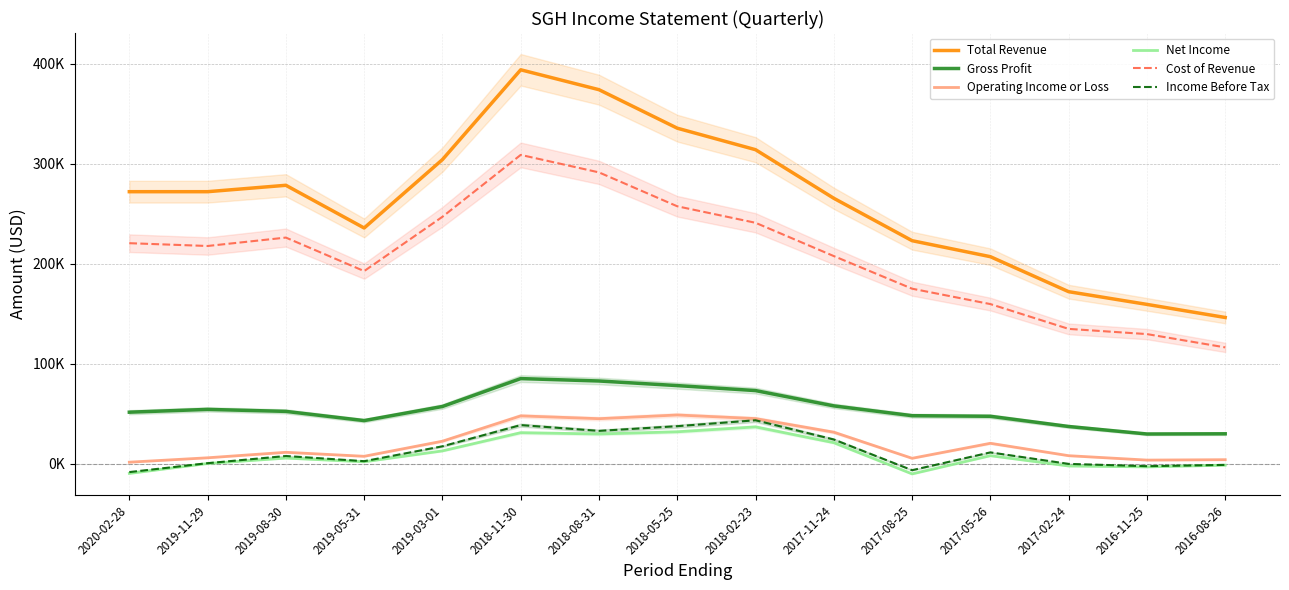

True or false: Cost of Revenue and Net Income cross at least once.

False